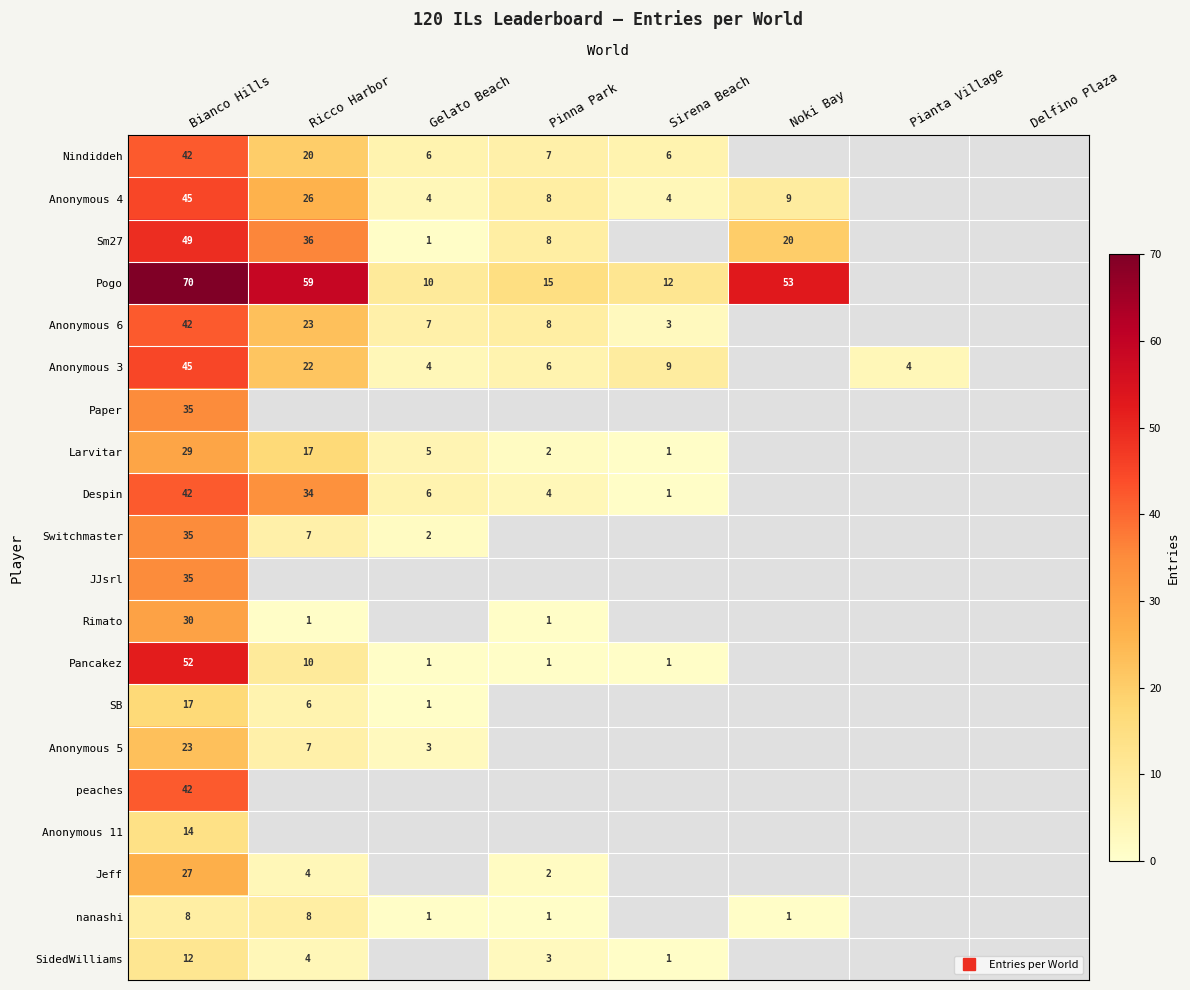

Which category has the highest value across all series?

Bianco Hills